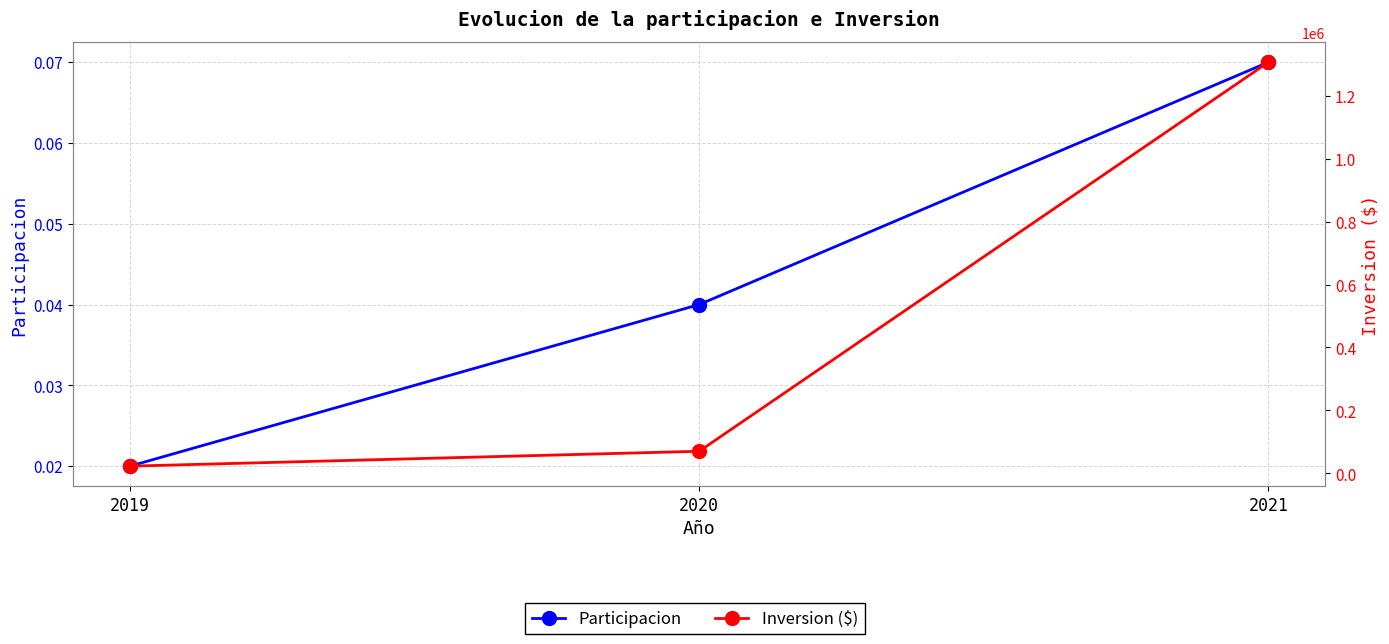

List the series in order of their overall mean, lowest first.

Participacion, Inversion ($)